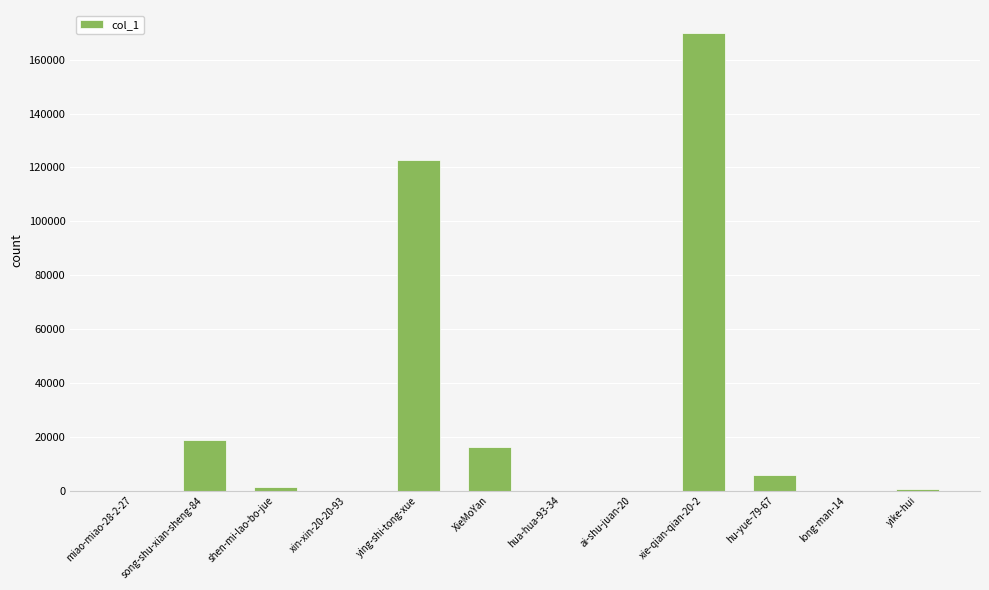

What is the ratio of the value at xie-qian-qian-20-2 to the value at xin-xin-20-20-93?

169968.0